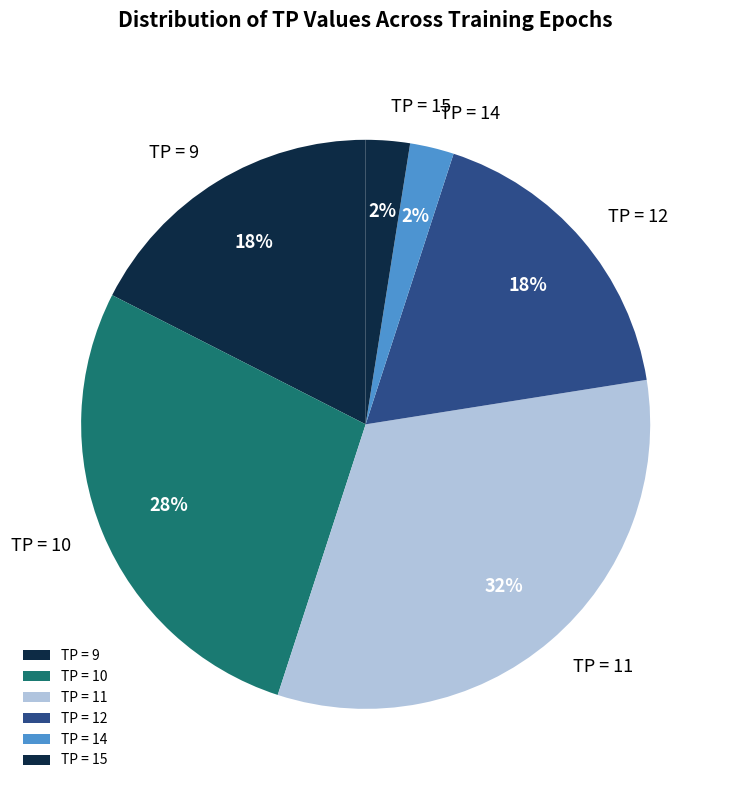

Approximately how many times larger is the value at TP = 15 compared to TP = 14?

1.0